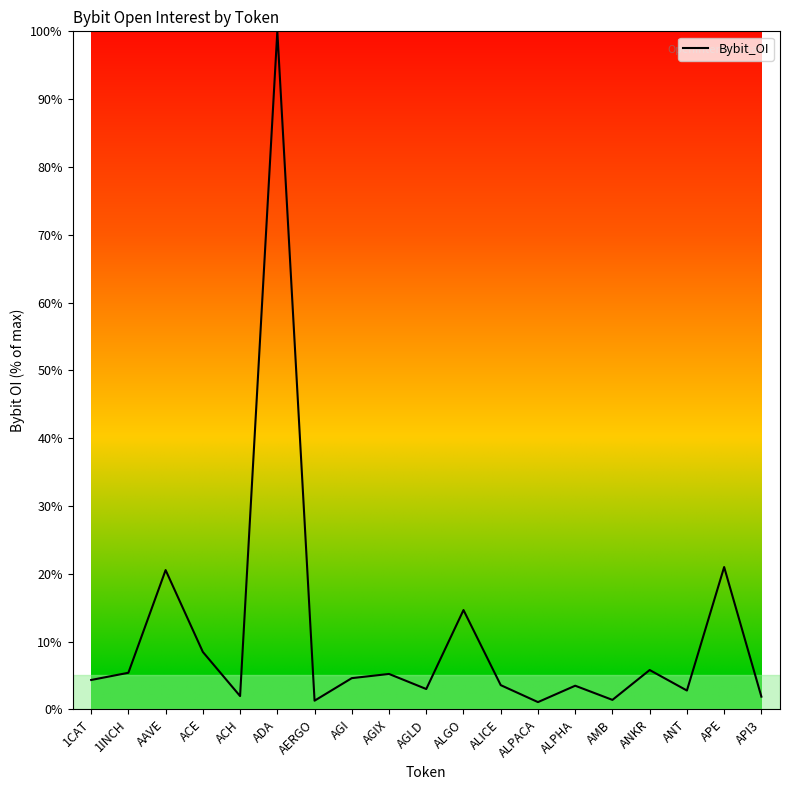

Read the value at ALICE.

3.6